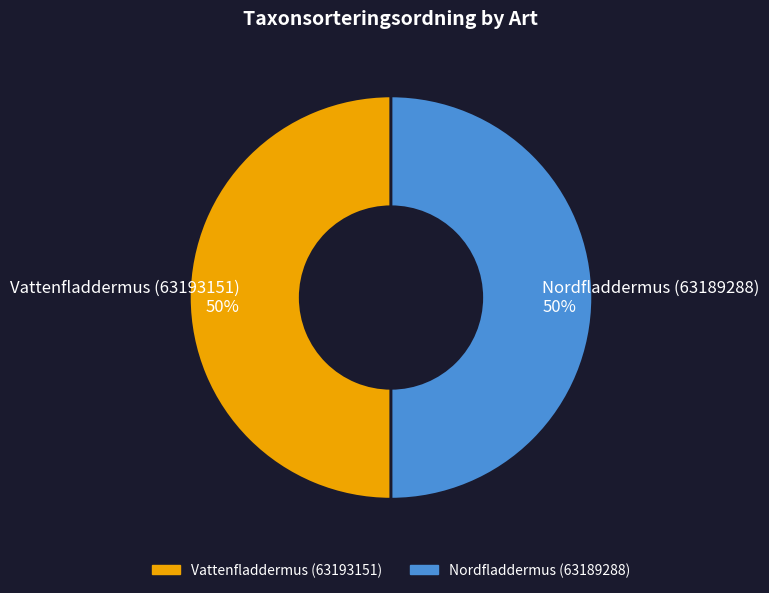

To the nearest percent, what portion does Nordfladdermus (63189288) 50% represent?

50%